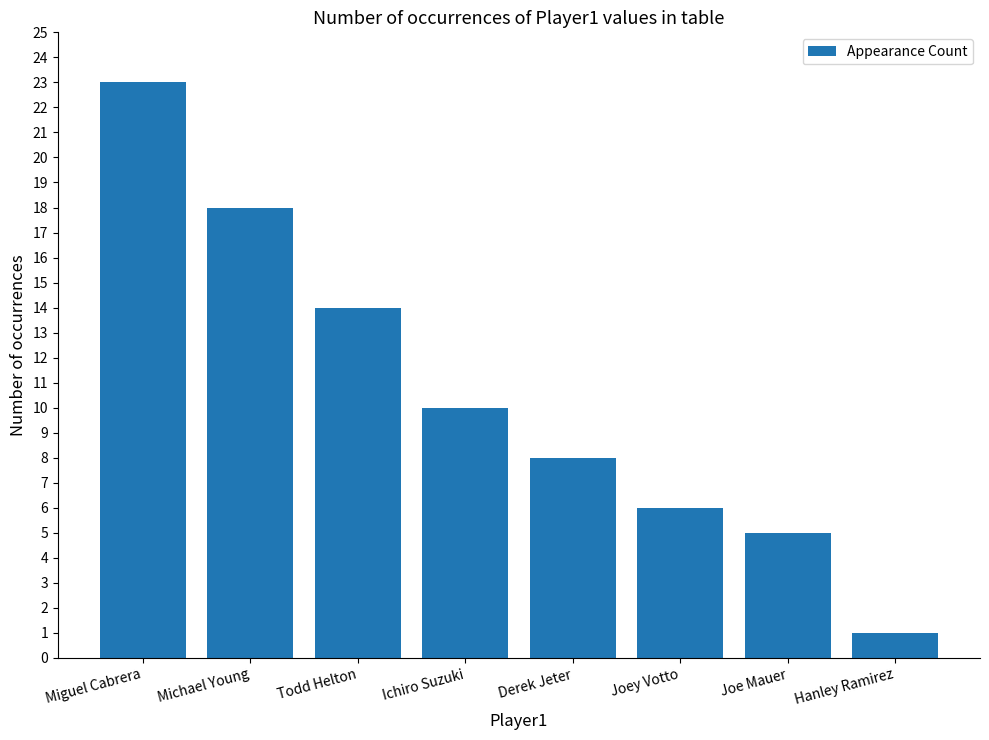

What position from the left is Todd Helton?

3